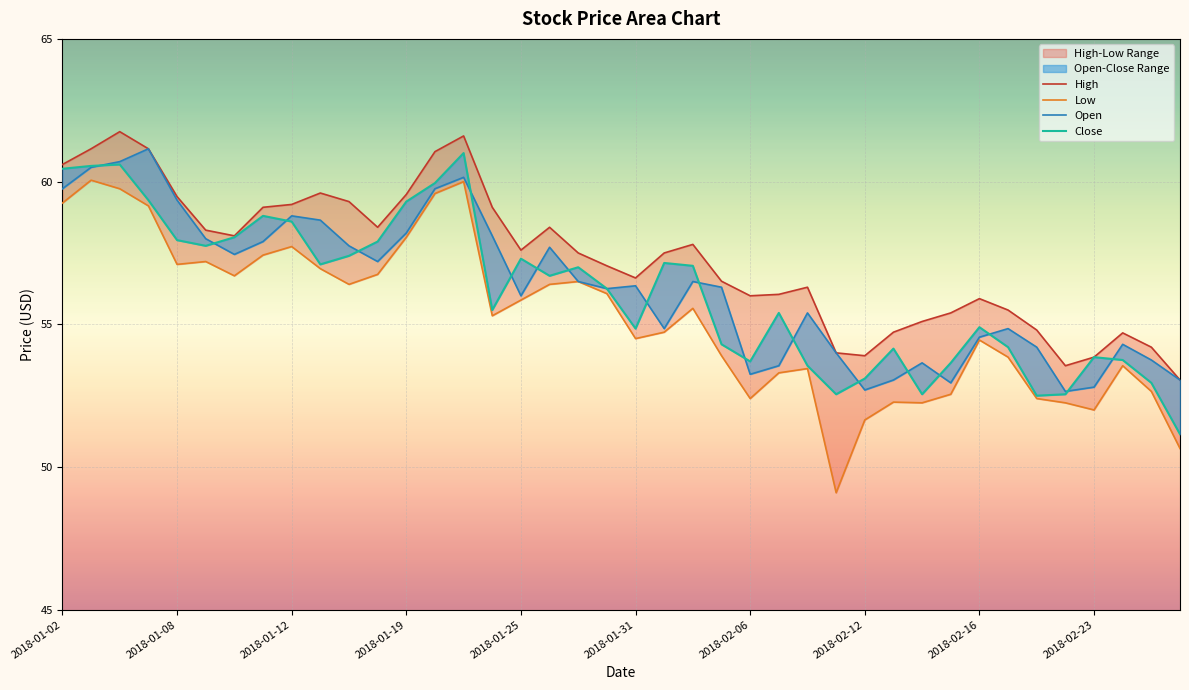

At how many categories does at least one series exceed 50?

40